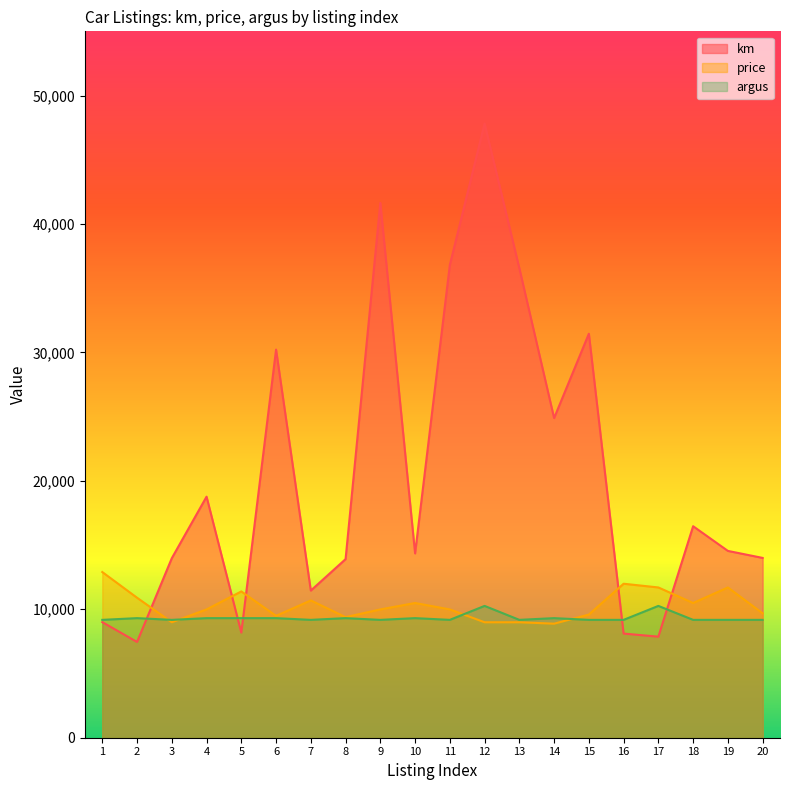

In km, how many points are higher than both neighbors (excluding endpoints)?

6